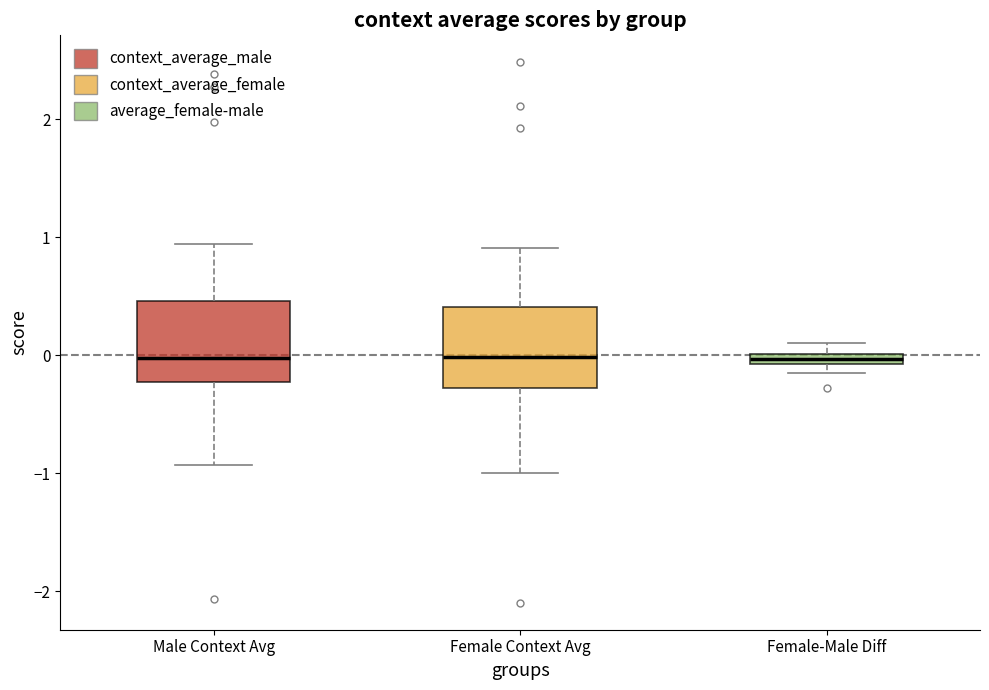

Where is the upper edge of the box for Female-Male Diff on the y-axis? The values are not printed on the chart, so give them approximately, as read against the axis.

0.0